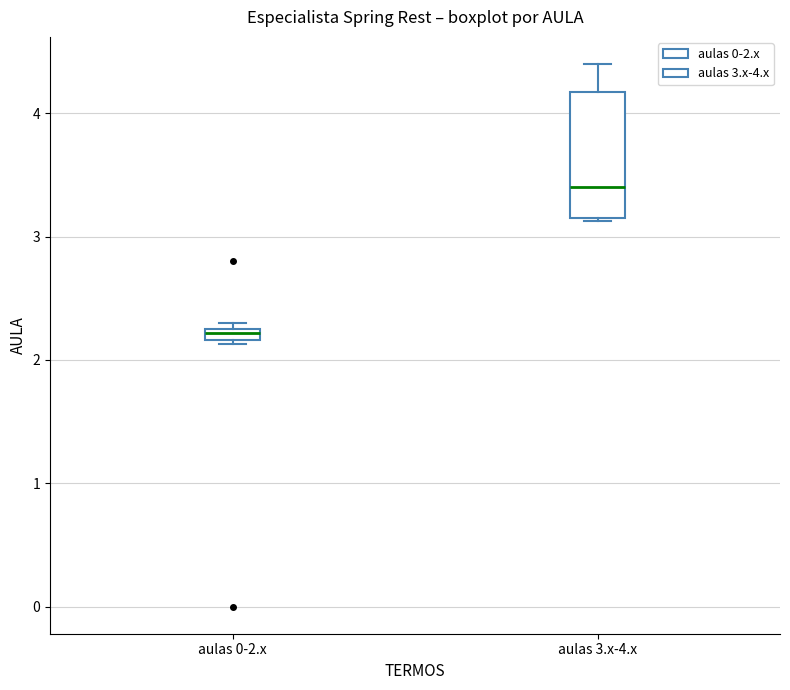

Comparing the boxes themselves (not the whiskers), which one is the tallest?

aulas 3.x-4.x